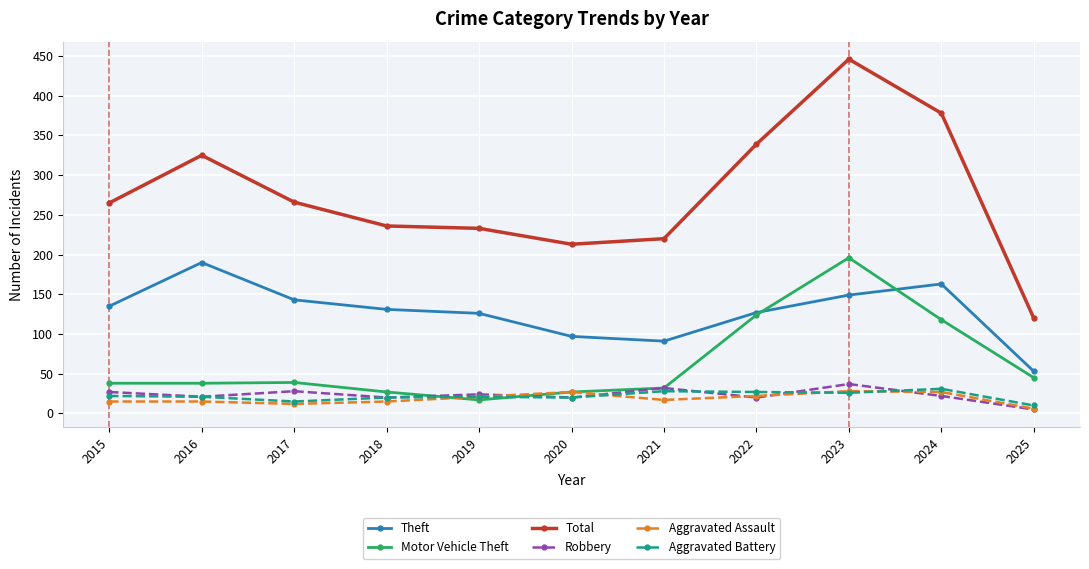

Which series has the largest range (max minus min)?

Total